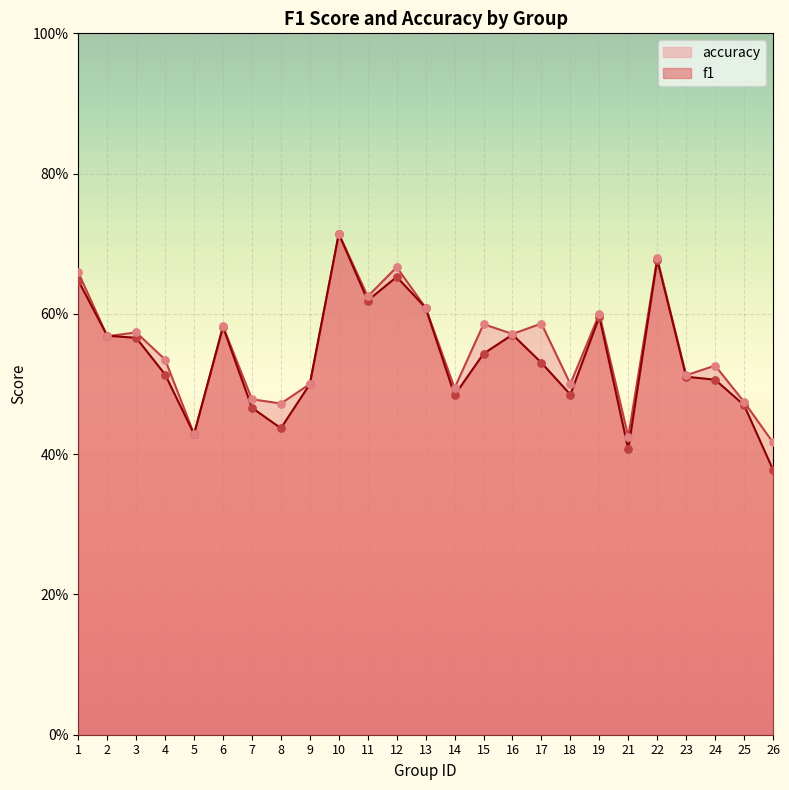

What is the total value across all series at 13?

1.2